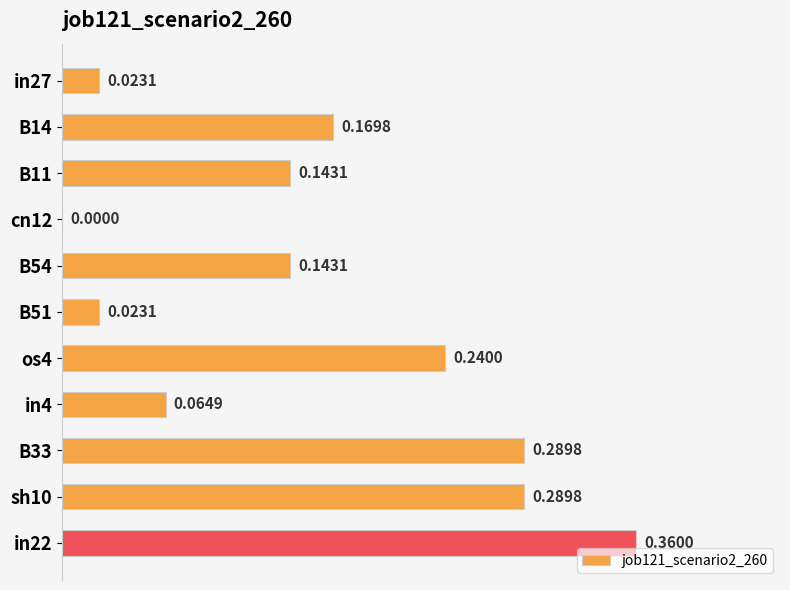

Which has a higher value, in22 or cn12?

in22